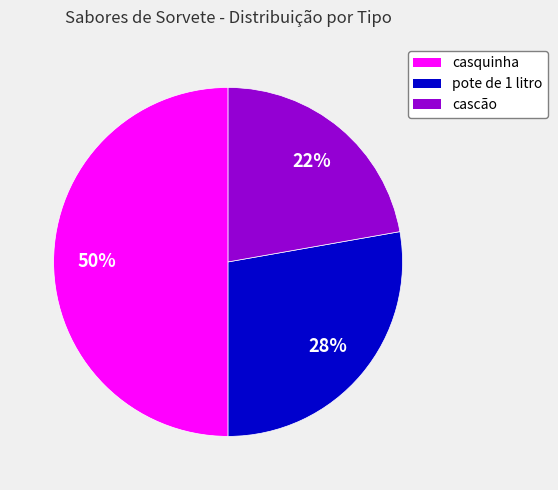

What percentage is the pote de 1 litro slice, to the nearest percent?

28%